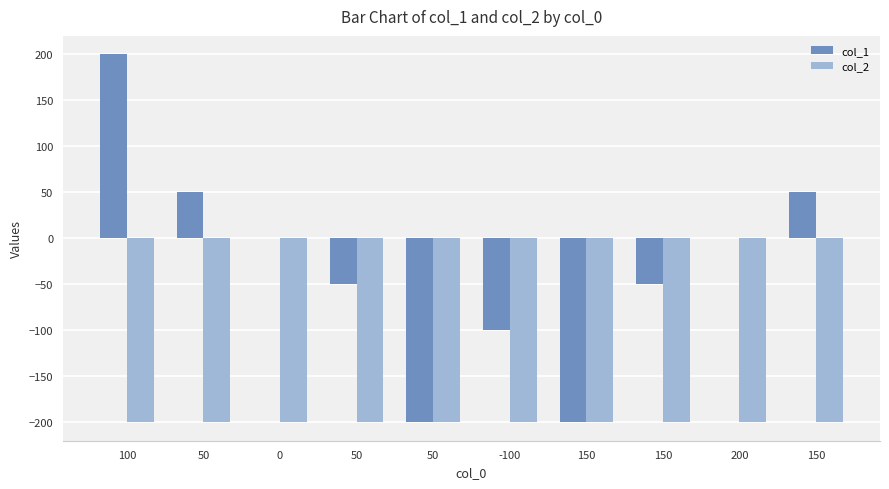

At how many categories does at least one series exceed 48?

3